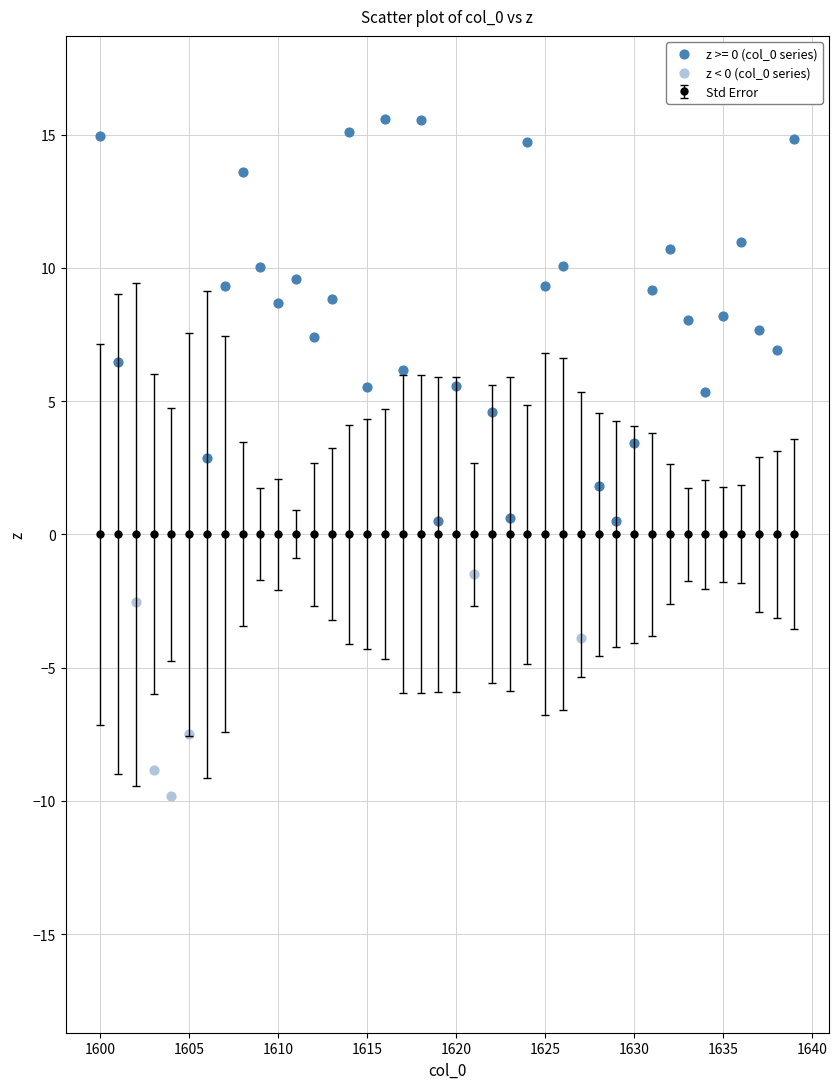

Which series reaches the maximum Y coordinate?

z >= 0 (col_0 series)